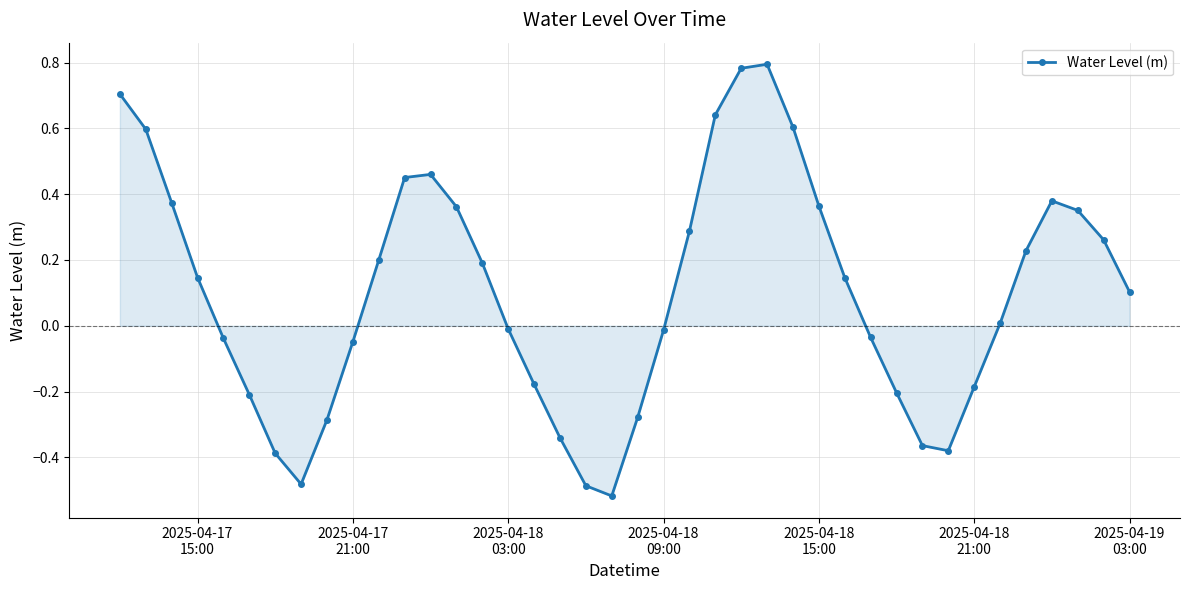

True or false: there are more than 0 points higher than both neighbors.

True